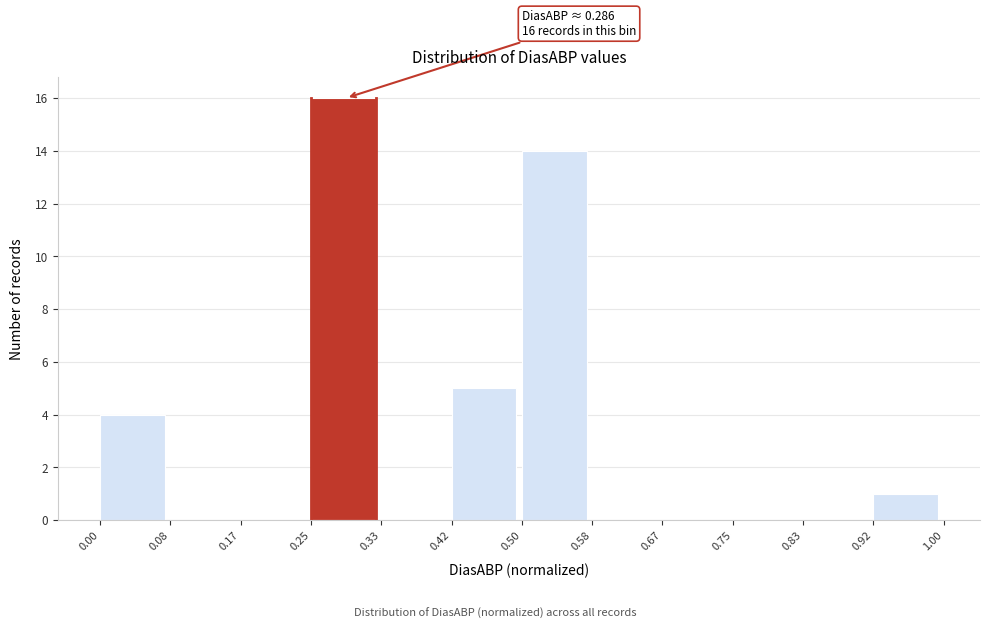

Over which range of the x-axis is the bar tallest?

0.25 to 0.33